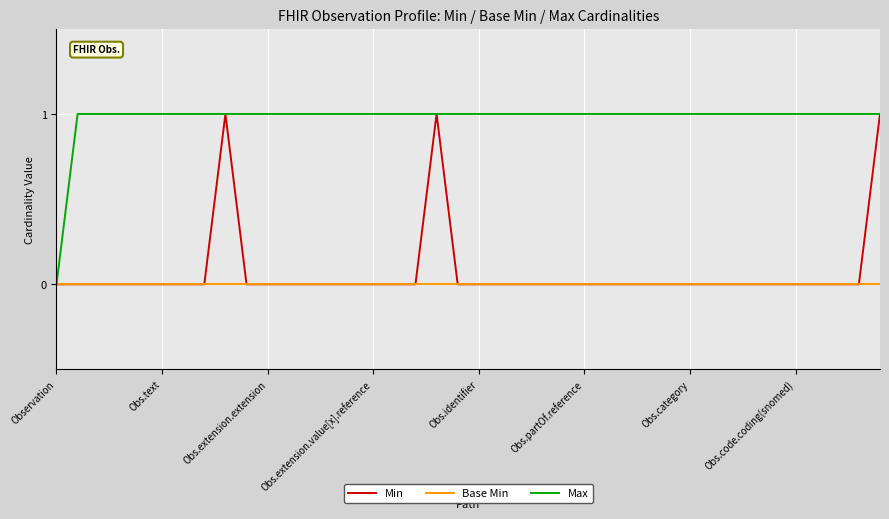

Does the chart display data point markers on the line(s)?

No